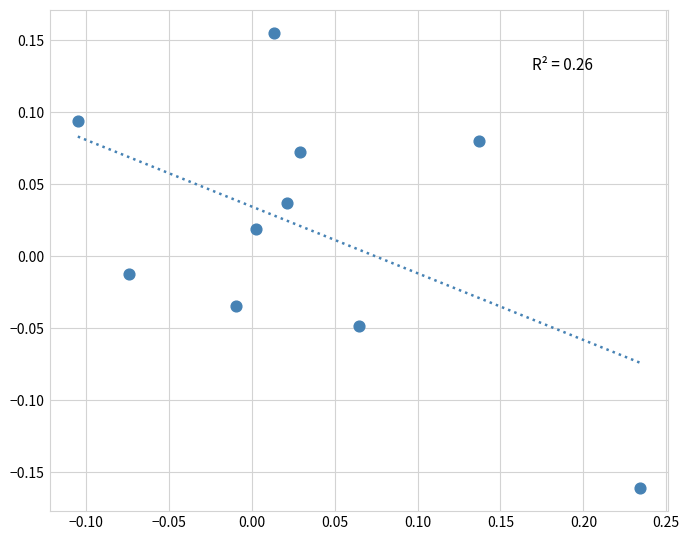

What is the range of Y values (max minus min)?

0.3